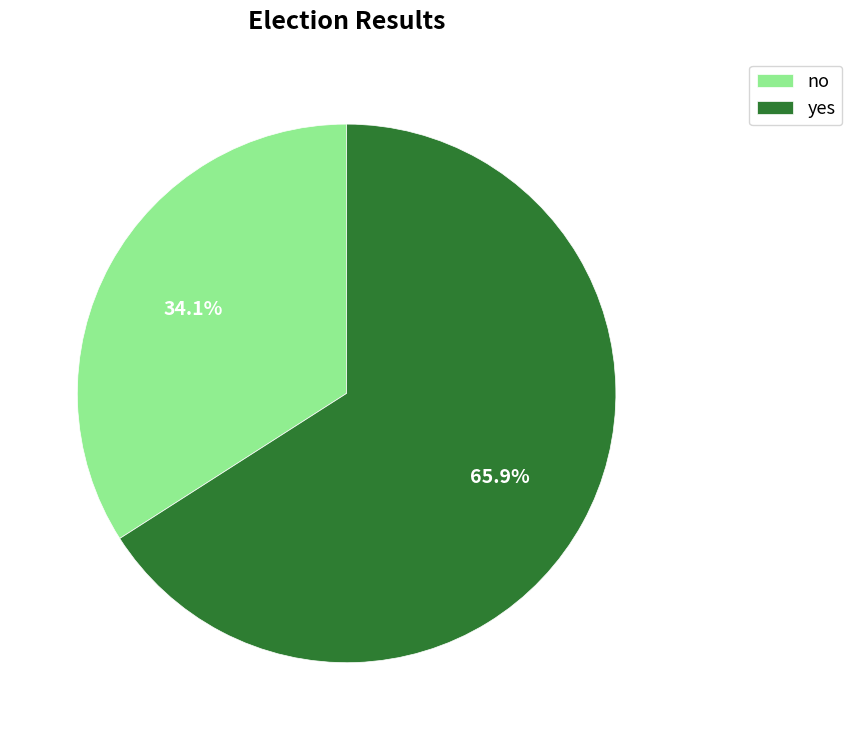

What is the largest slice in the pie chart?

yes